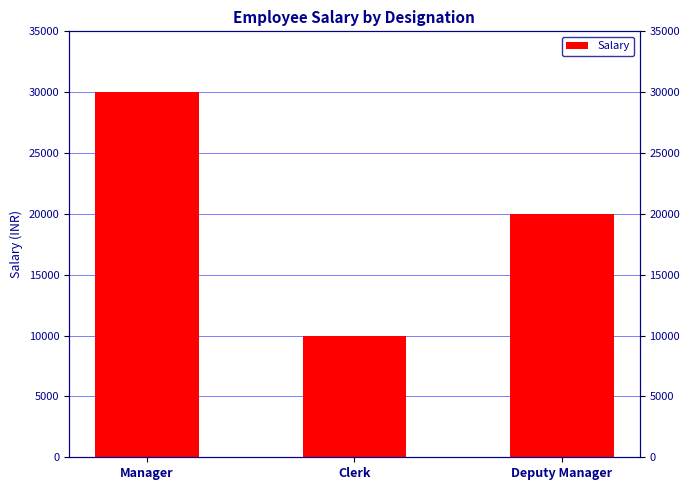

At which category does the chart reach its peak across all series?

Manager